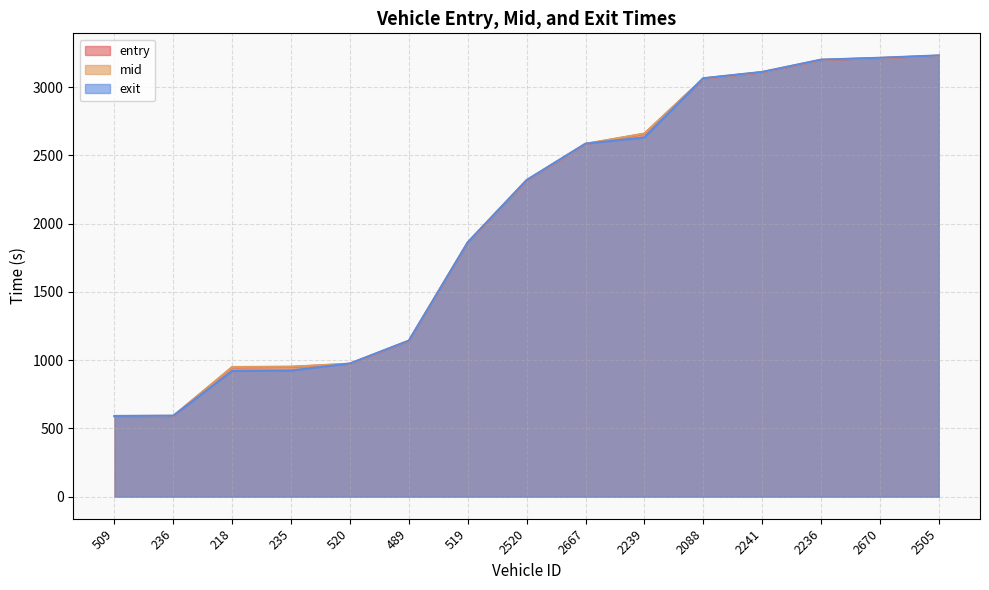

What is the minimum value for entry?

588.4